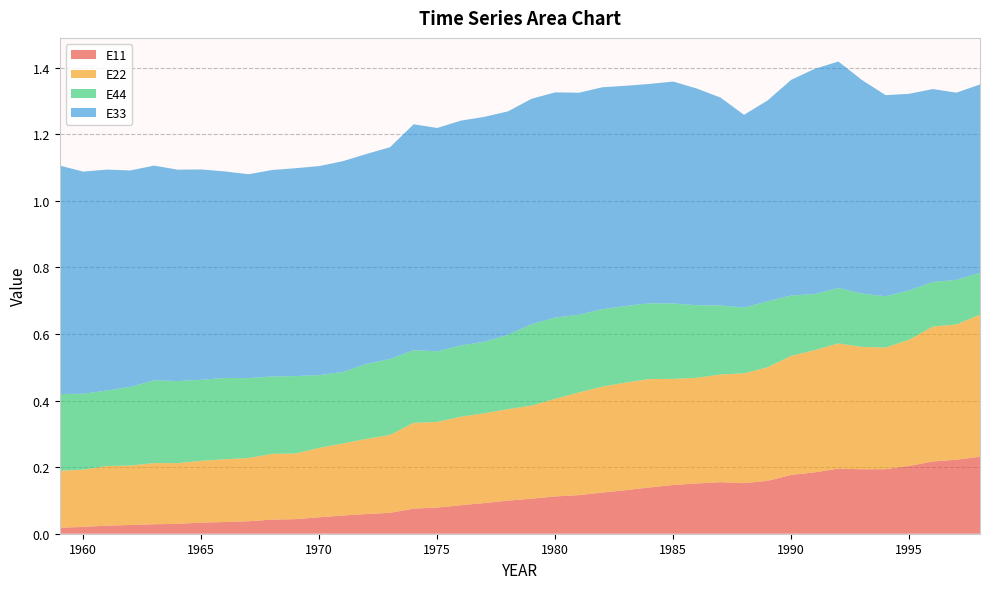

Reading left to right, extract all data points from this chart.

E11: 0.0	0.0	0.0	0.0	0.0	0.0	0.0	0.0	0.0	0.0	0.0	0.0	0.1	0.1	0.1	0.1	0.1	0.1	0.1	0.1	0.1	0.1	0.1	0.1	0.1	0.1	0.1	0.2	0.2	0.2	0.2	0.2	0.2	0.2	0.2	0.2	0.2	0.2	0.2	0.2
E22: 0.2	0.2	0.2	0.2	0.2	0.2	0.2	0.2	0.2	0.2	0.2	0.2	0.2	0.2	0.2	0.3	0.3	0.3	0.3	0.3	0.3	0.3	0.3	0.3	0.3	0.3	0.3	0.3	0.3	0.3	0.3	0.4	0.4	0.4	0.4	0.4	0.4	0.4	0.4	0.4
E44: 0.2	0.2	0.2	0.2	0.2	0.2	0.2	0.2	0.2	0.2	0.2	0.2	0.2	0.2	0.2	0.2	0.2	0.2	0.2	0.2	0.2	0.2	0.2	0.2	0.2	0.2	0.2	0.2	0.2	0.2	0.2	0.2	0.2	0.2	0.2	0.2	0.1	0.1	0.1	0.1
E33: 0.7	0.7	0.7	0.7	0.6	0.6	0.6	0.6	0.6	0.6	0.6	0.6	0.6	0.6	0.6	0.7	0.7	0.7	0.7	0.7	0.7	0.7	0.7	0.7	0.7	0.7	0.7	0.7	0.6	0.6	0.6	0.6	0.7	0.7	0.6	0.6	0.6	0.6	0.6	0.6